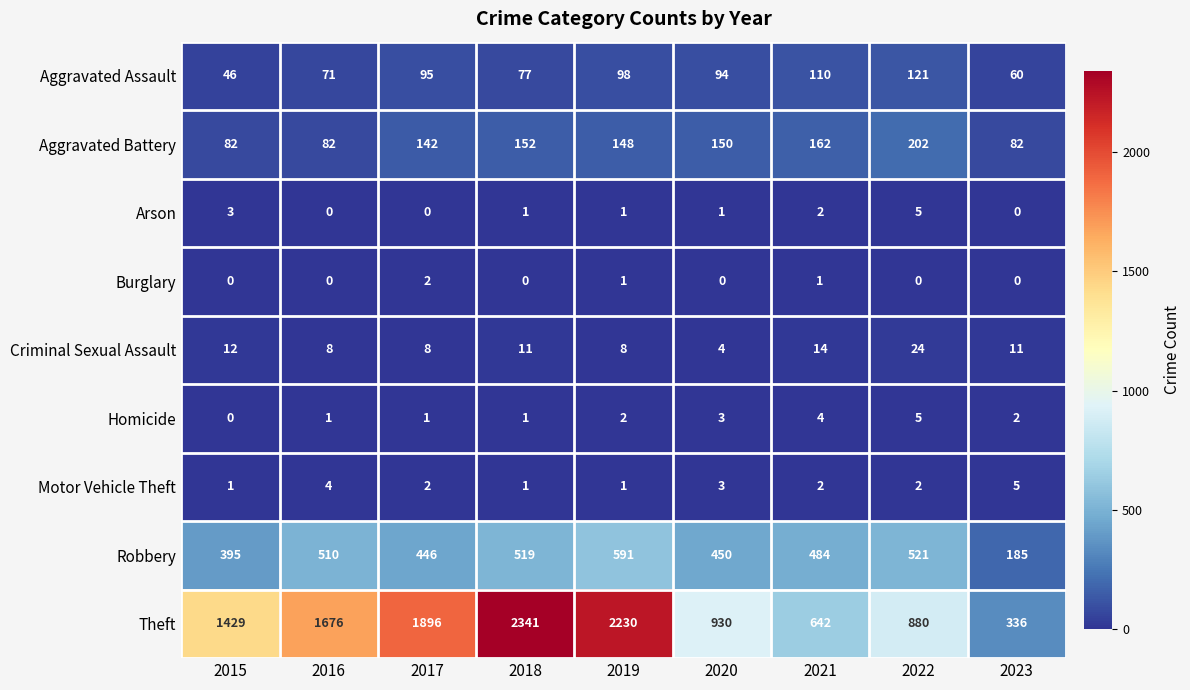

Between 2018 and 2021, which series saw the biggest shift?

Theft